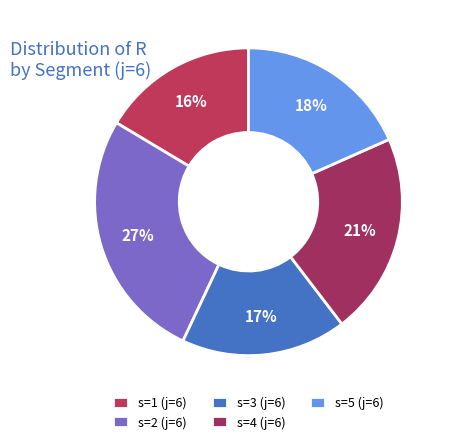

Count the number of slices in the pie.

5